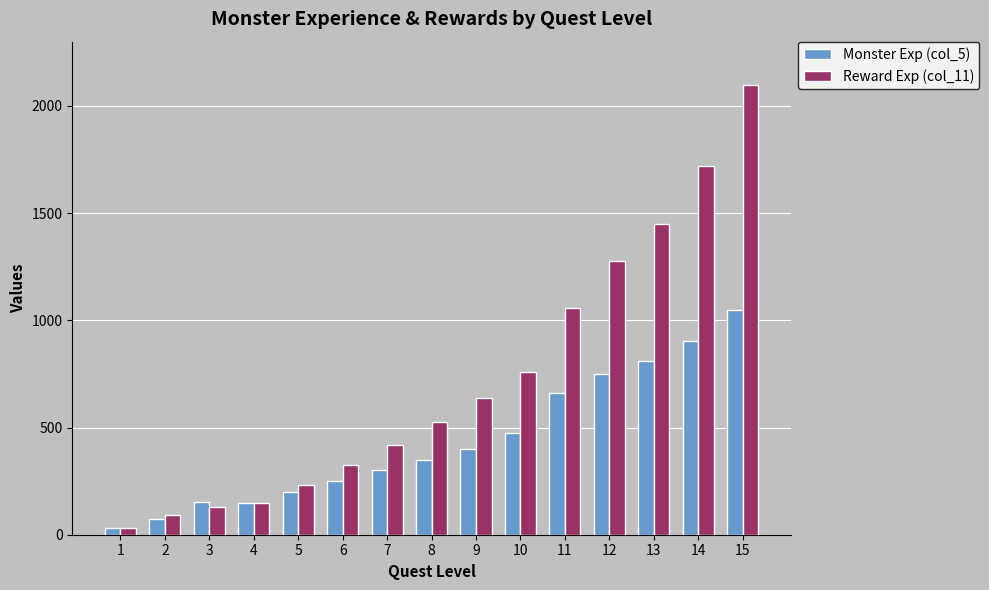

What are all the series names shown in the legend?

Monster Exp (col_5), Reward Exp (col_11)